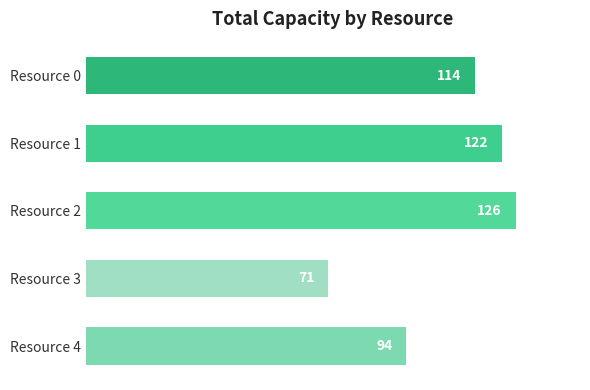

What is the ratio of the value at Resource 1 to the value at Resource 0?

1.1